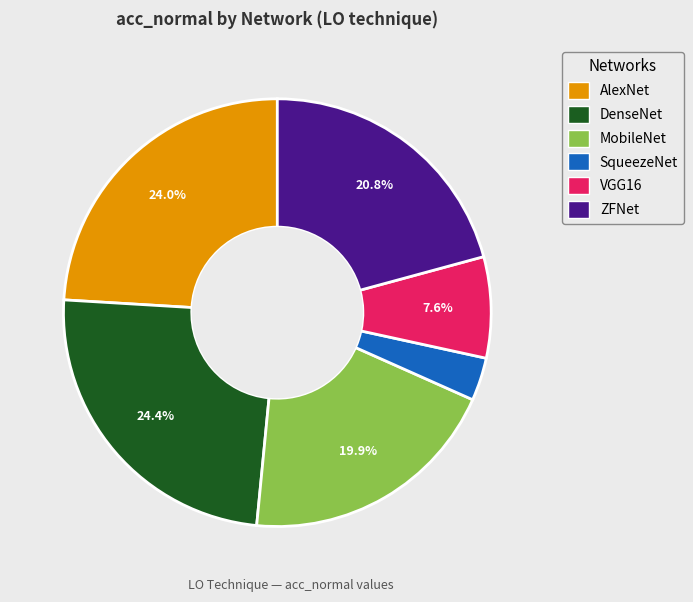

Count the number of slices in the pie.

6